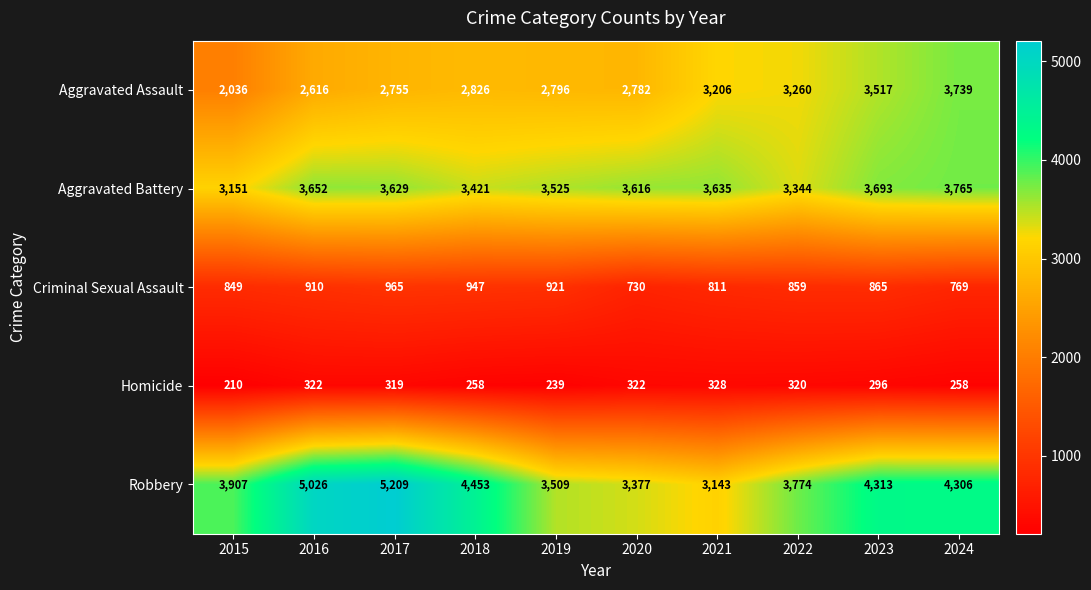

At how many categories does at least one series exceed 1599?

10